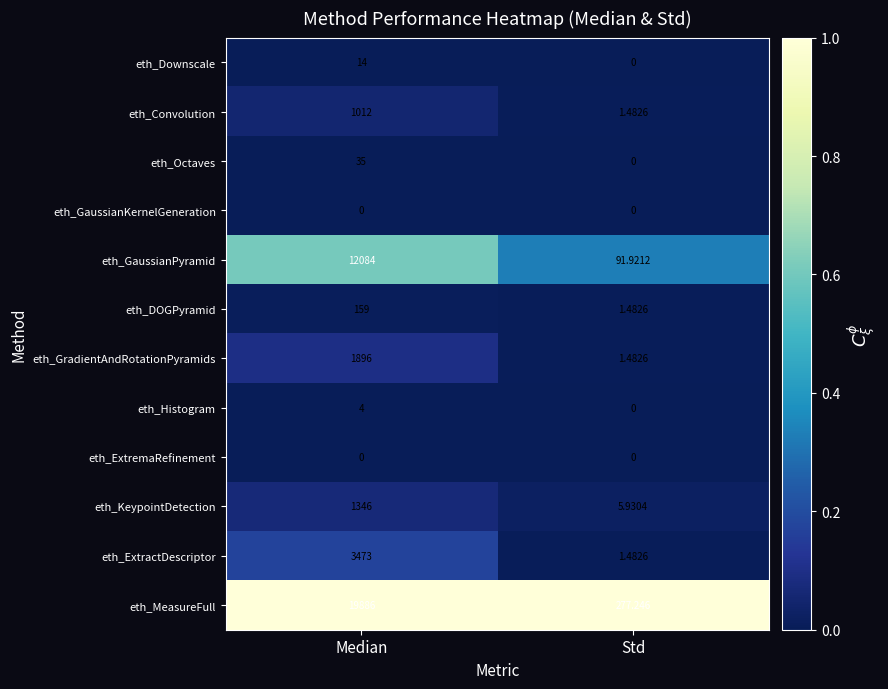

Count the number of categories in the chart.

2